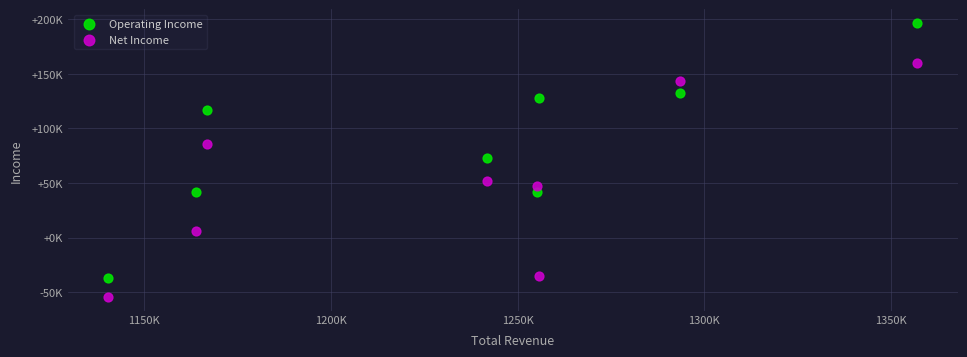

Which series reaches the minimum Y coordinate?

Net Income